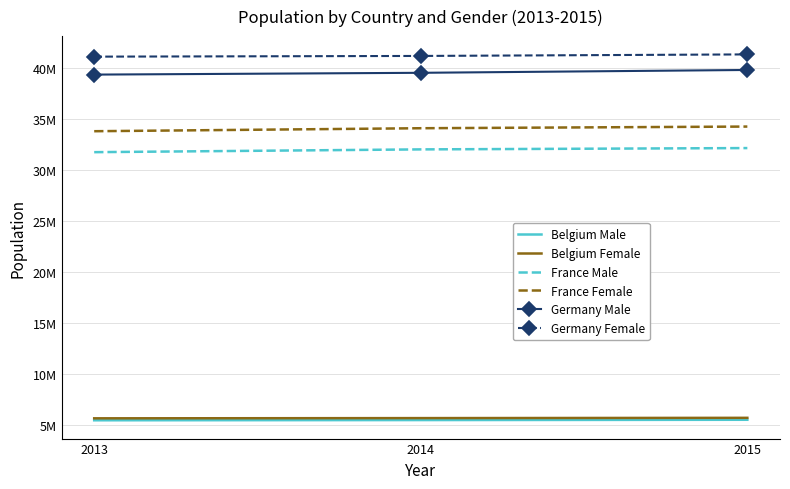

What is the value of the France Female point at the 1st from the left?

33827685